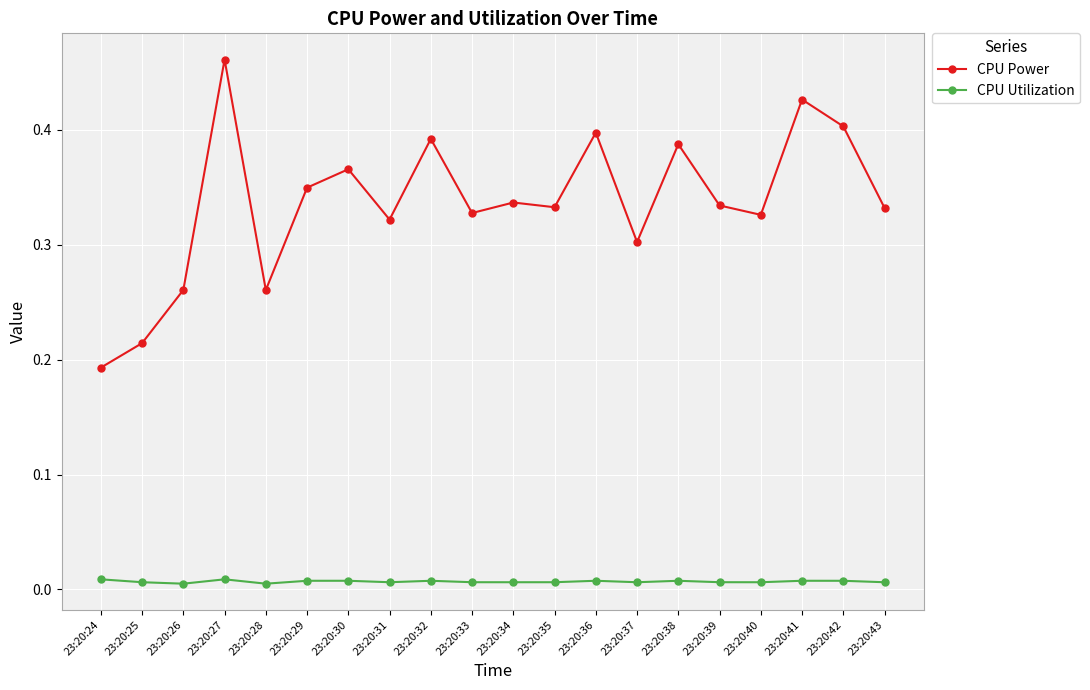

True or false: CPU Utilization and CPU Power intersect in this chart.

False